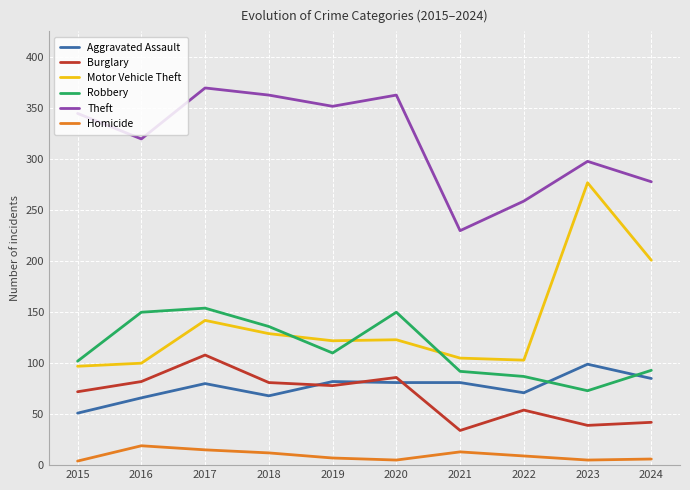

Which category has the highest value in the Theft series?

2017